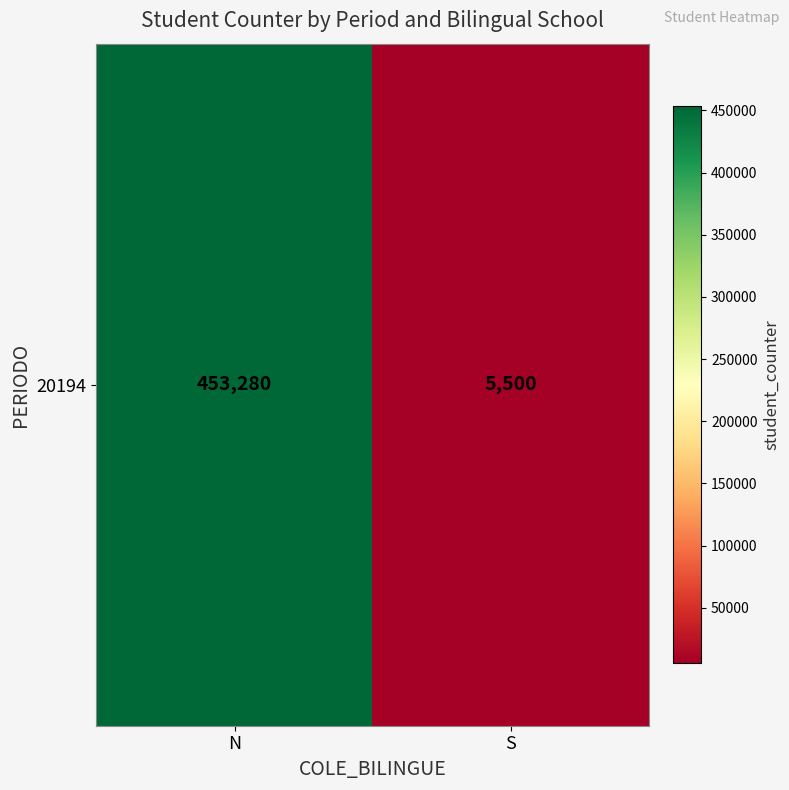

Reading right to left, transcribe all the data shown in this chart.

S=5500	N=453280